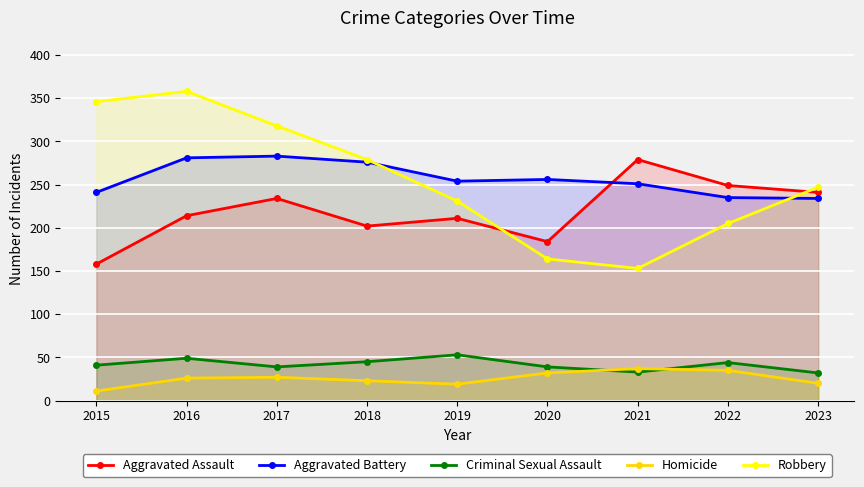

What is the approximate value of Aggravated Assault at 2022?

249